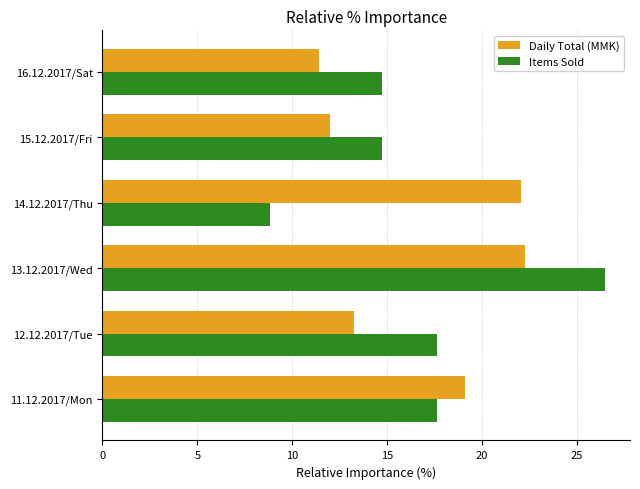

Is it true that Items Sold equals 14.7 at 15.12.2017/Fri?

True